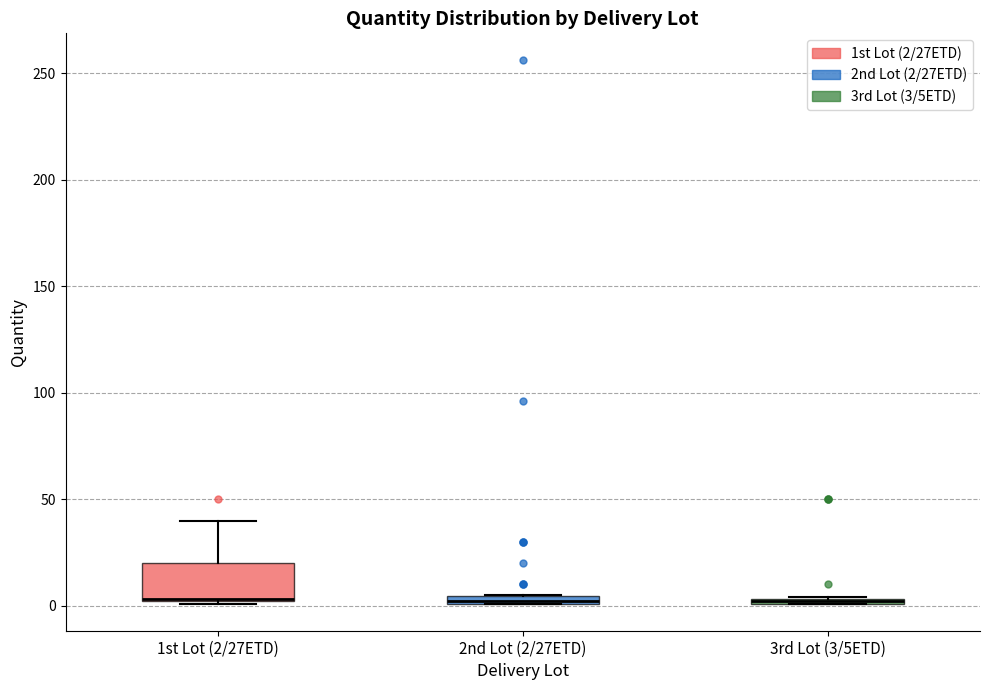

Comparing the boxes themselves (not the whiskers), which one is the tallest?

1st Lot (2/27ETD)